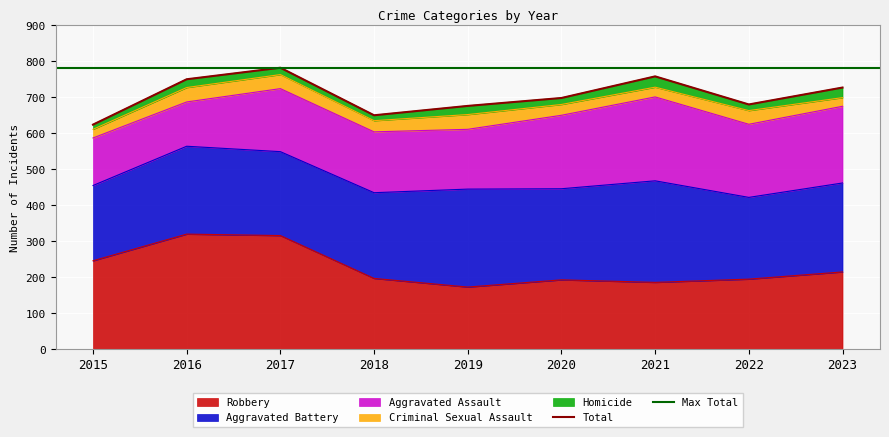

How many distinct data groups are displayed?

5